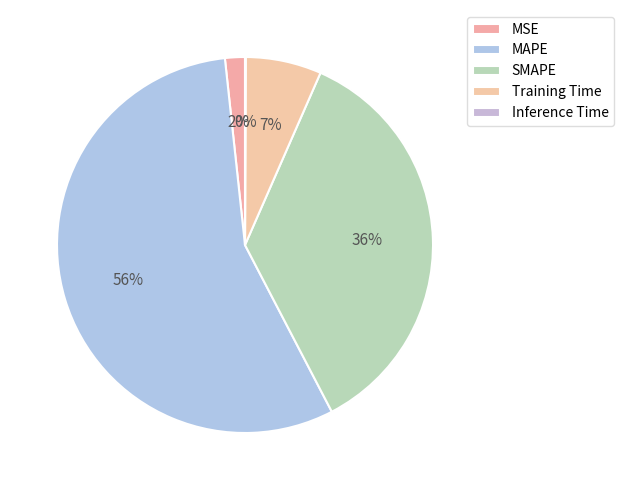

Is it true that SMAPE is 43% of the pie?

False